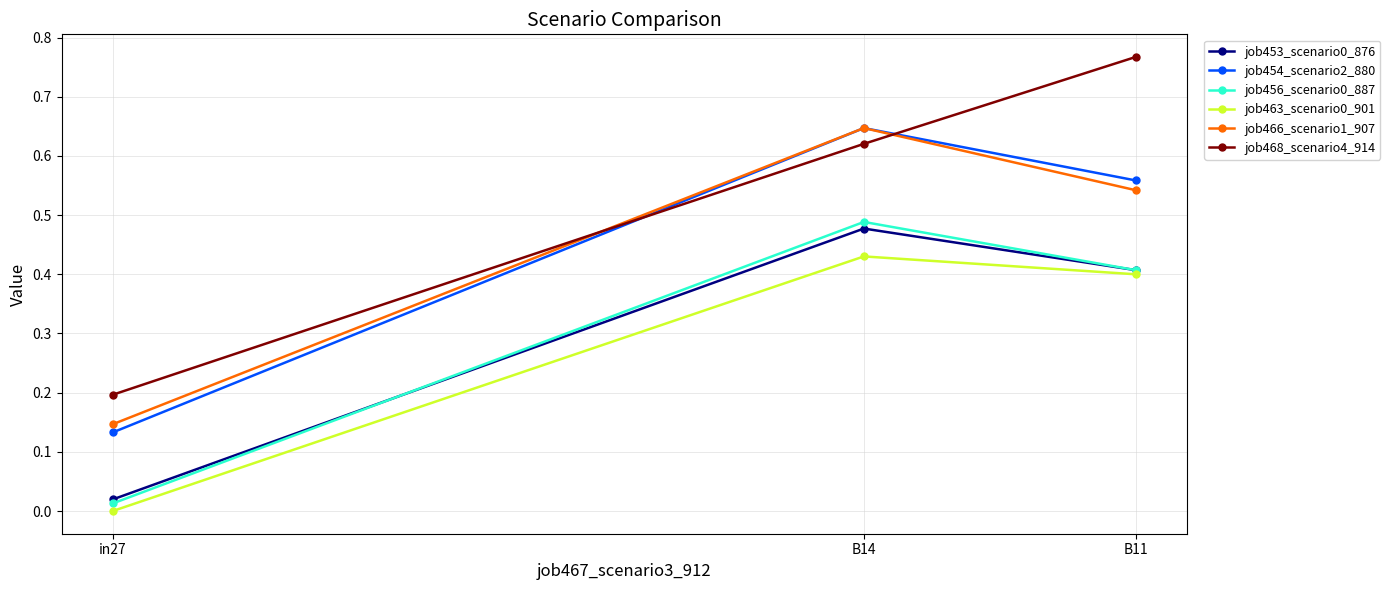

Which series has the largest range (max minus min)?

job468_scenario4_914